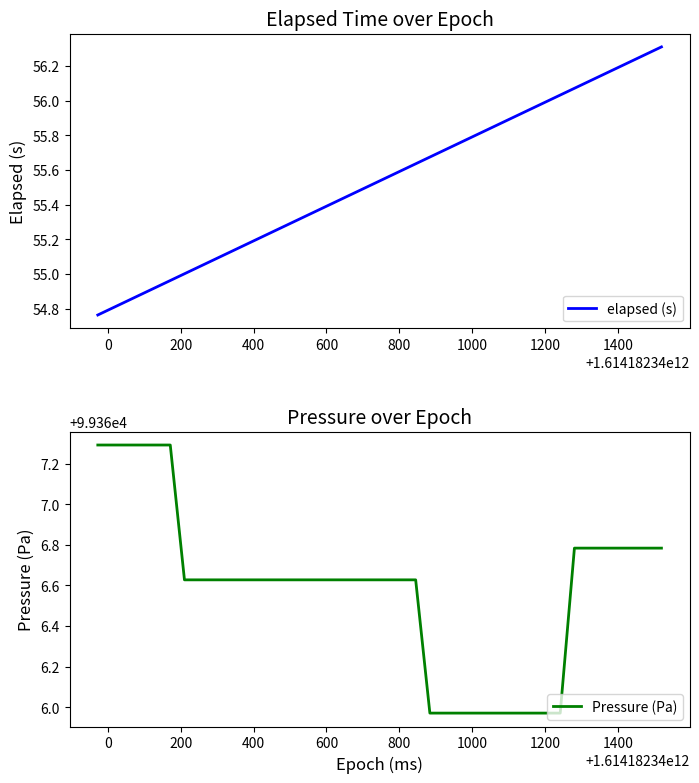

What is the difference between the second highest and second lowest values in the elapsed (s) series?

1.5